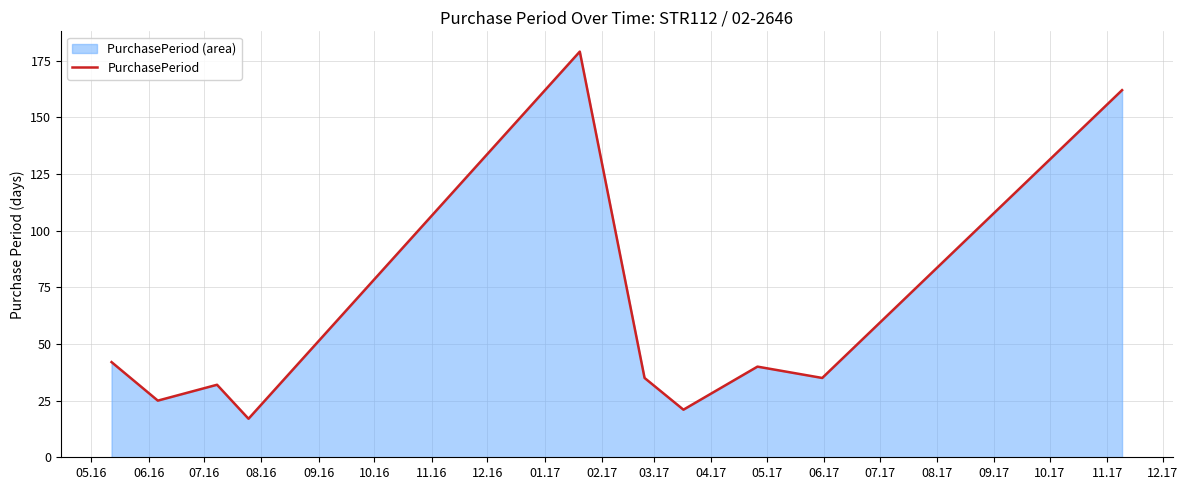

What is the smallest value displayed?

17